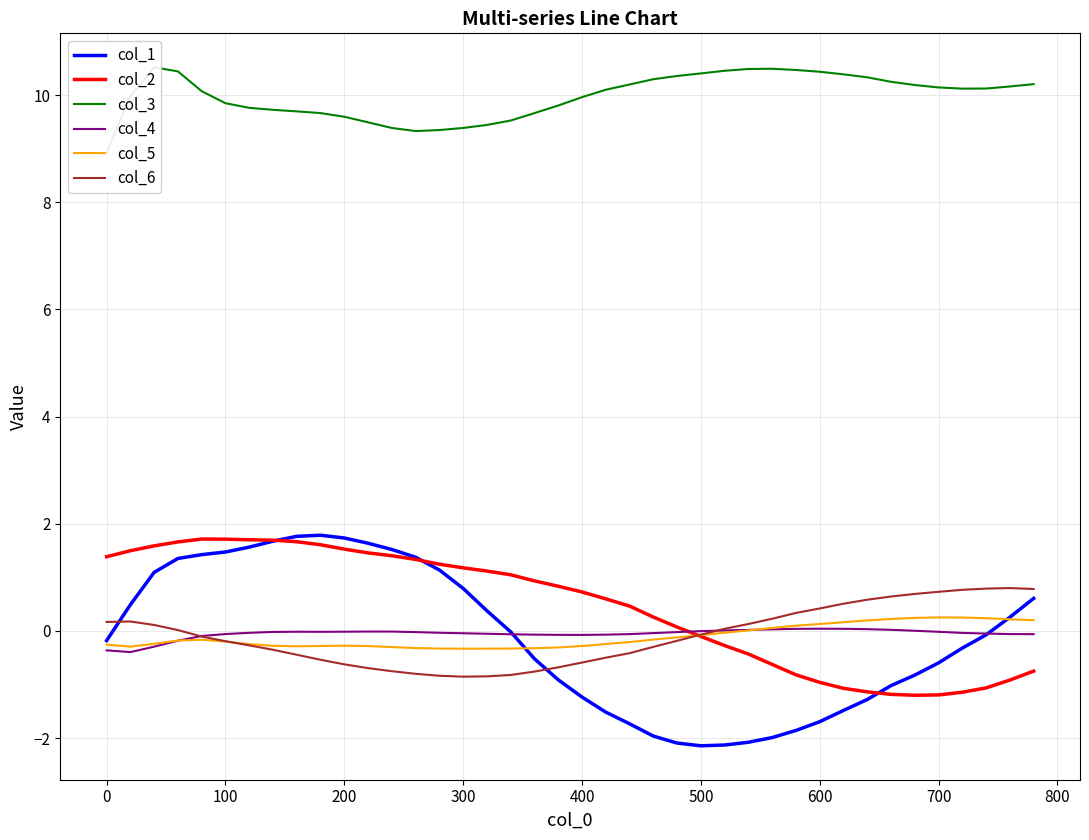

What is the maximum value for col_6?

0.8